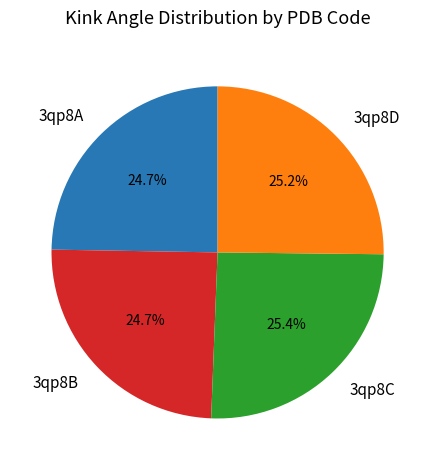

Count the number of slices in the pie.

4